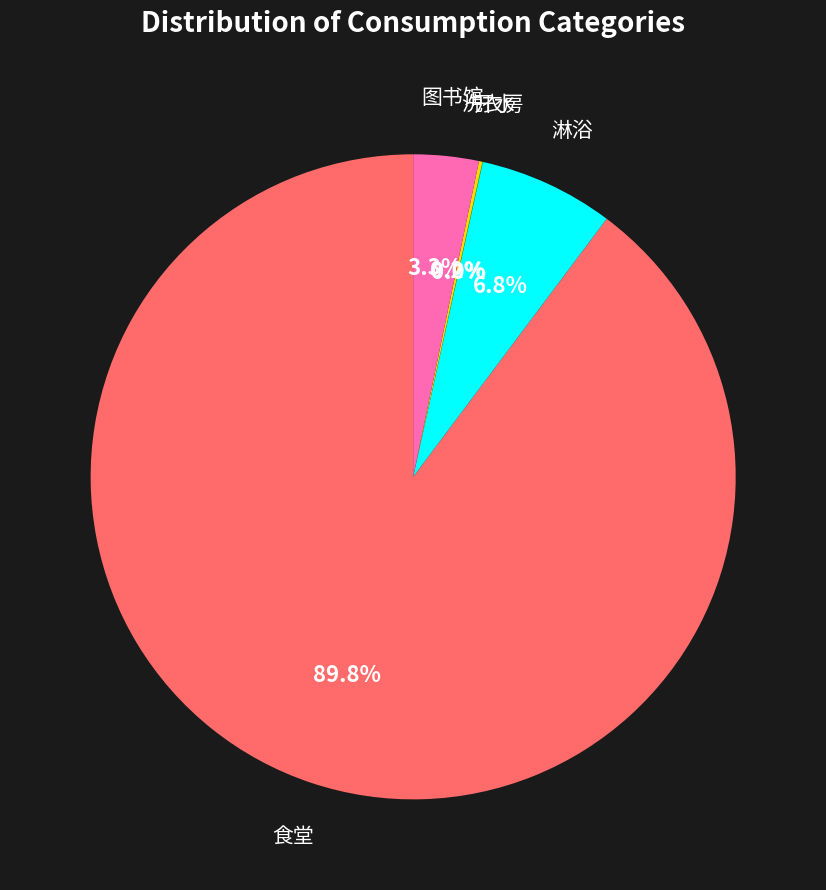

Does any single category account for the majority?

Yes